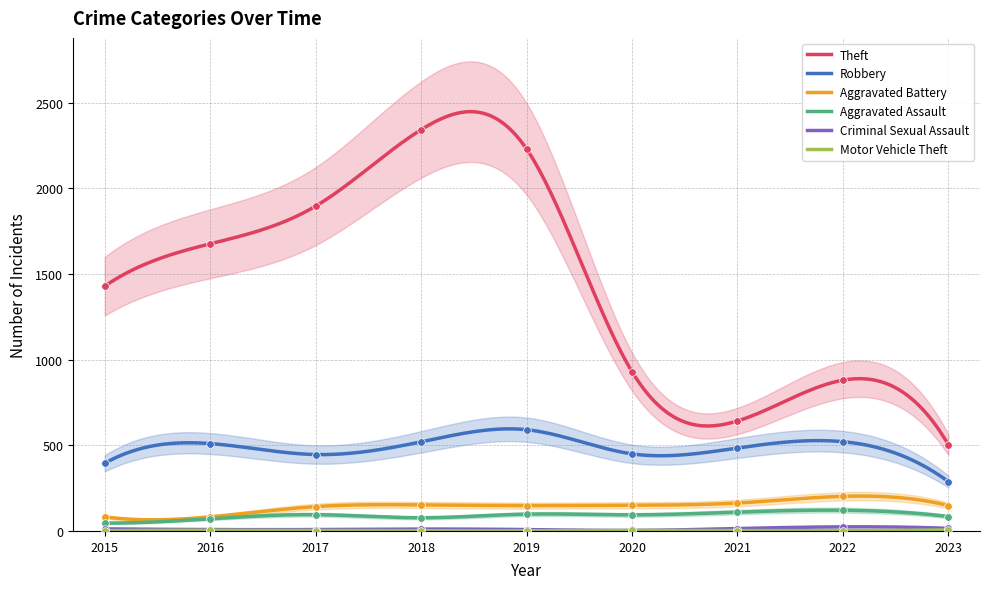

Is the value of Robbery at 2019 greater than the value of Theft at 2016?

No